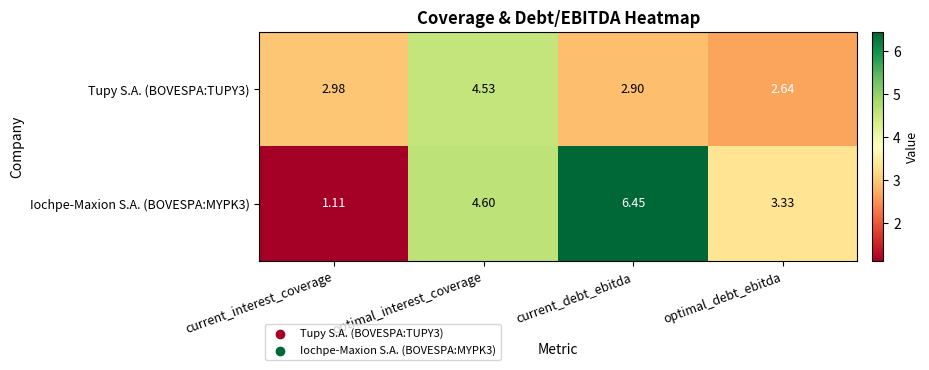

At which label is Tupy S.A. (BOVESPA:TUPY3) closest to 3?

current_interest_coverage